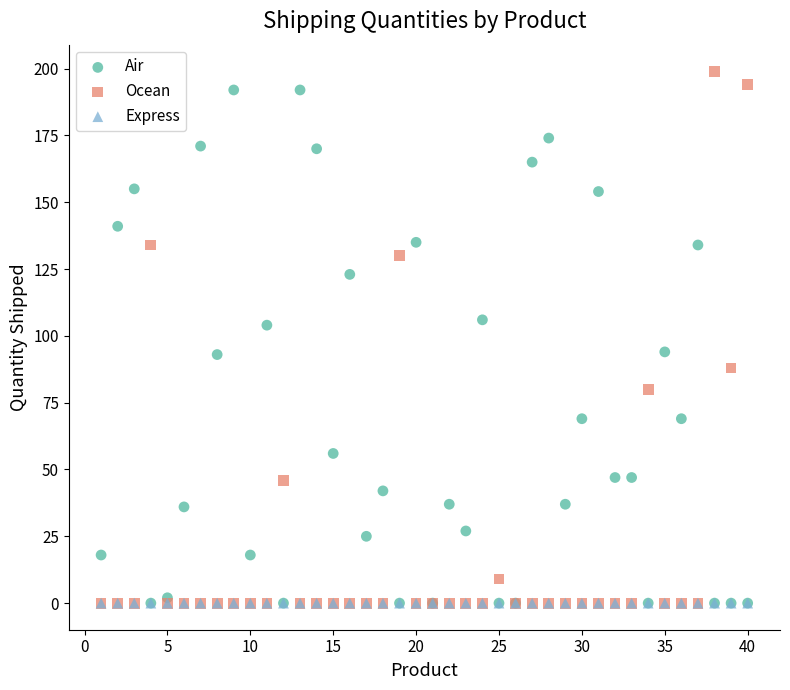

What are all the series names shown in the legend?

Air, Ocean, Express